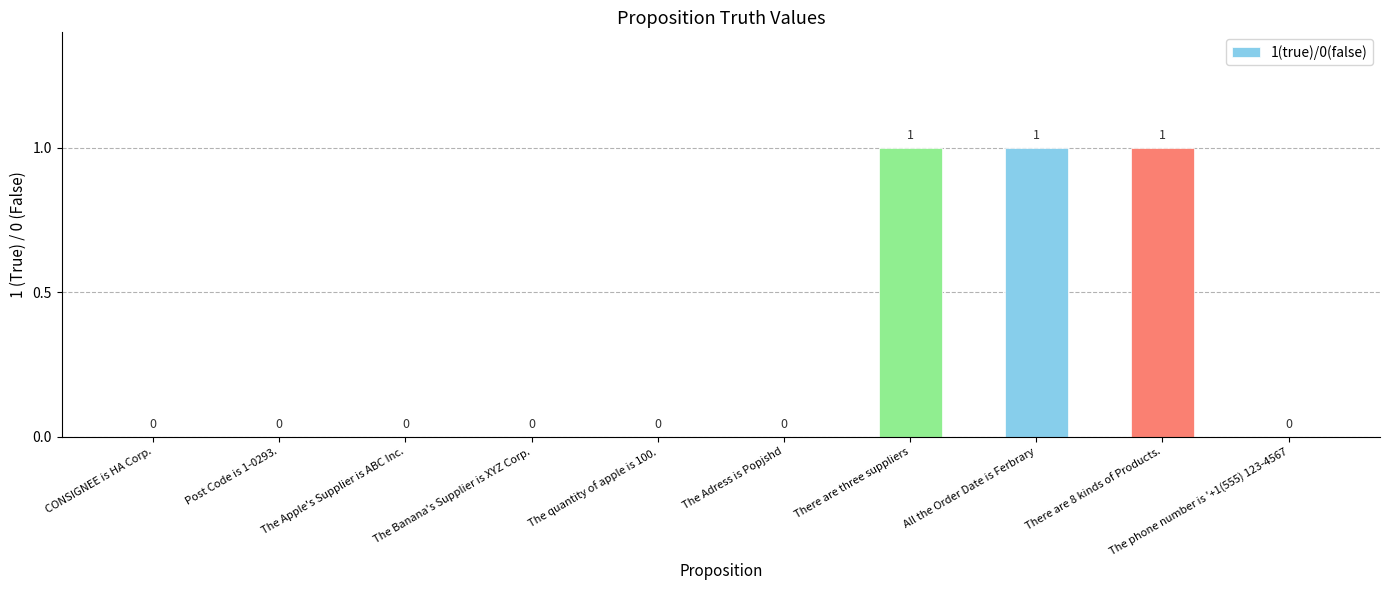

The value at There are 8 kinds of Products. is 1. True or false?

True